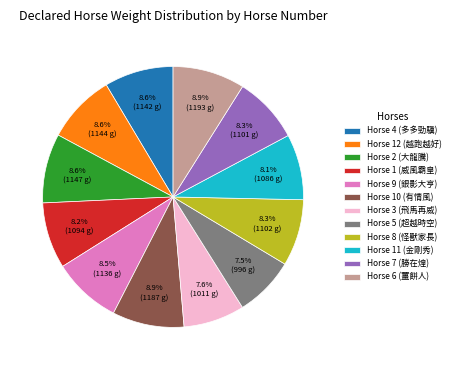

Between Horse 11 (金剛秀) and Horse 5 (超越時空), which is larger?

Horse 11 (金剛秀)